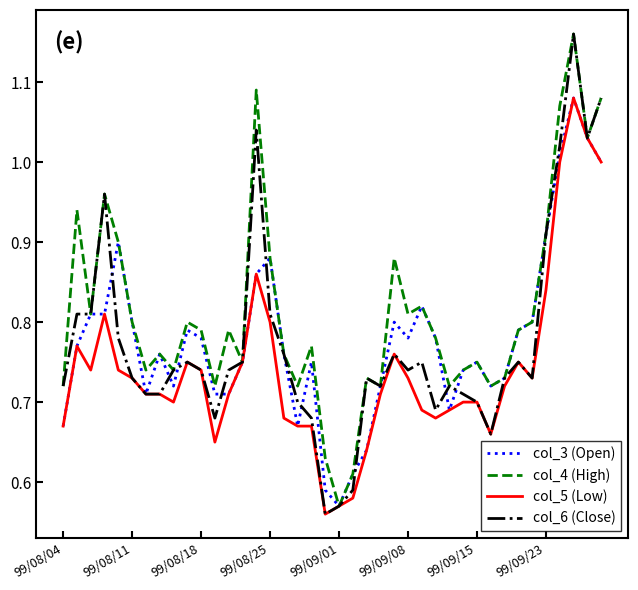

Which series has the largest total across all categories?

col_4 (High)